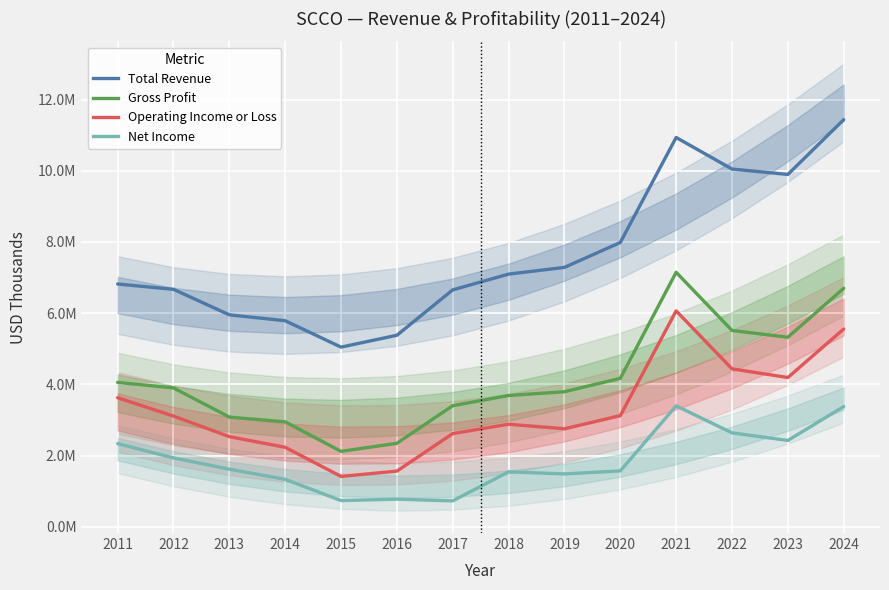

How many values in the Total Revenue series exceed 7096700?

6